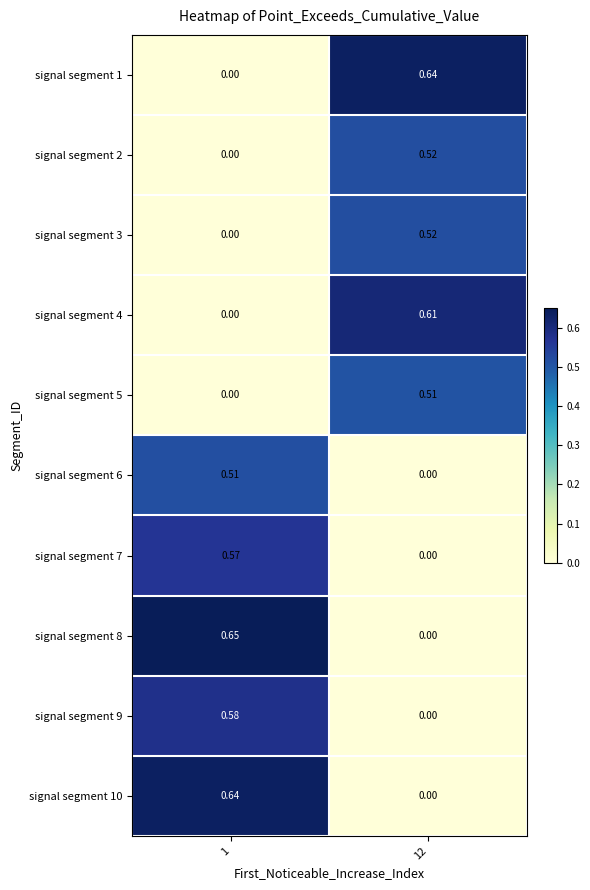

Is the value of signal segment 10 at 1 greater than the value of signal segment 4 at 12?

Yes